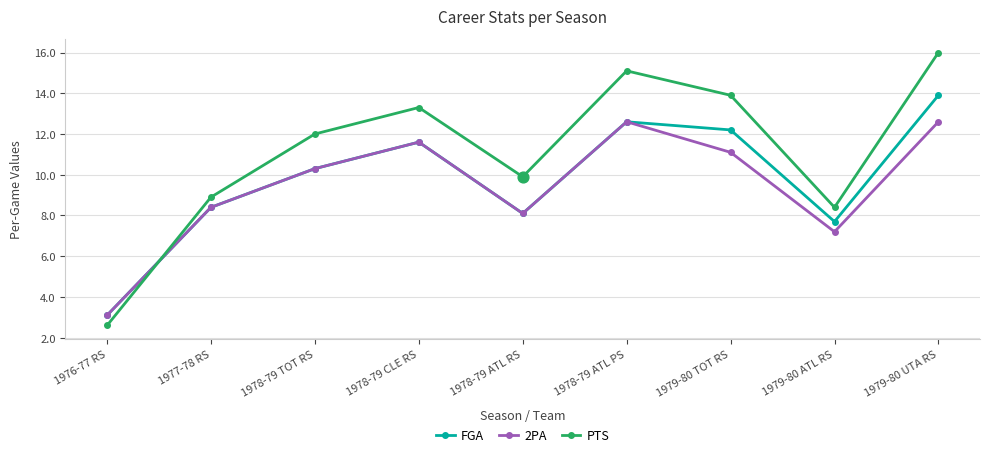

At how many categories does at least one series exceed 15?

2